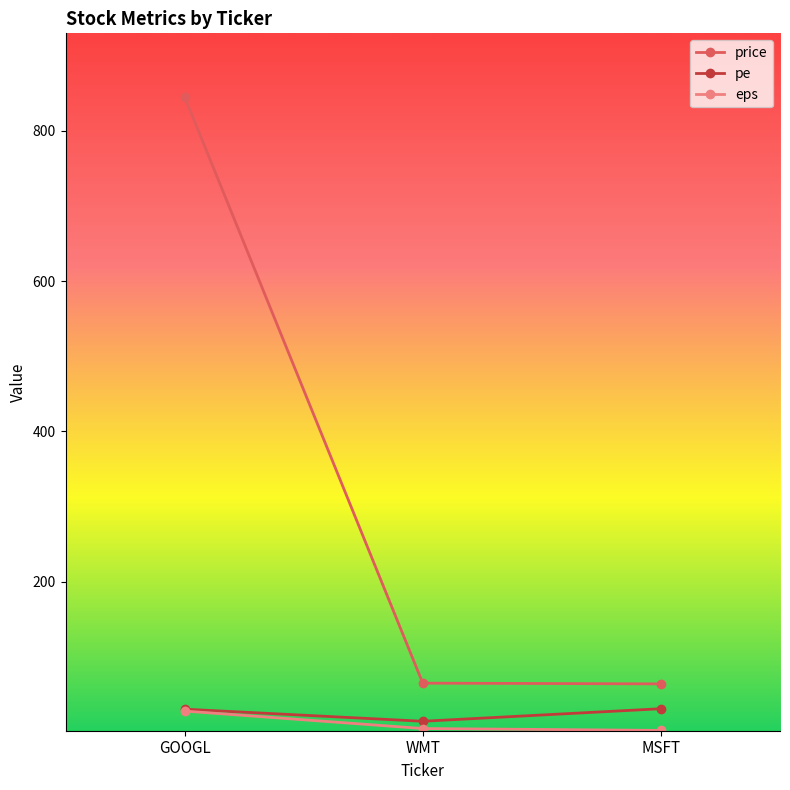

What is the difference between the second highest and minimum values in the price series?

1.0